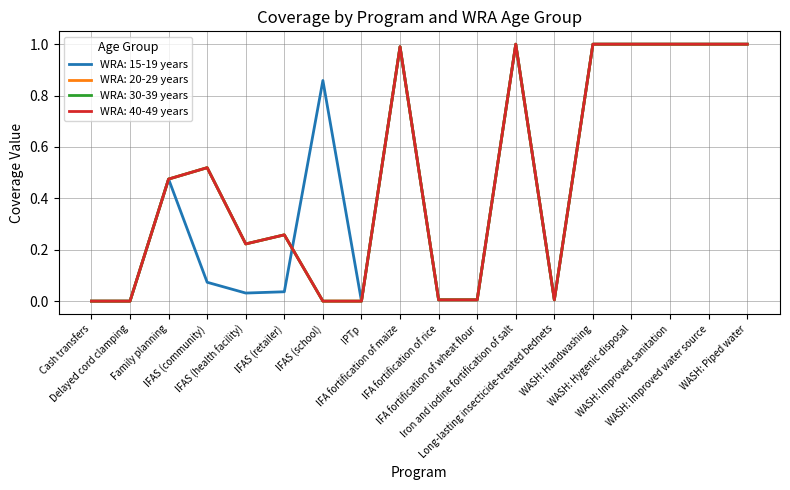

Is this an area chart (filled region under the line)?

No